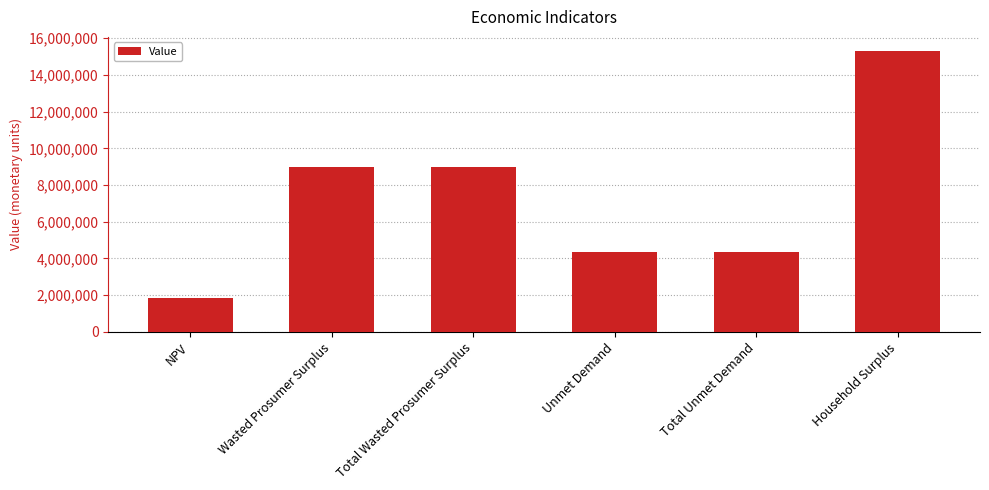

Which has a higher value, Total Unmet Demand or Total Wasted Prosumer Surplus?

Total Wasted Prosumer Surplus